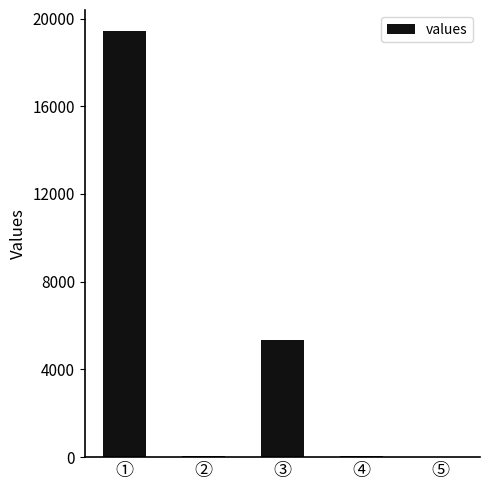

Between ① and ②, which is larger?

①